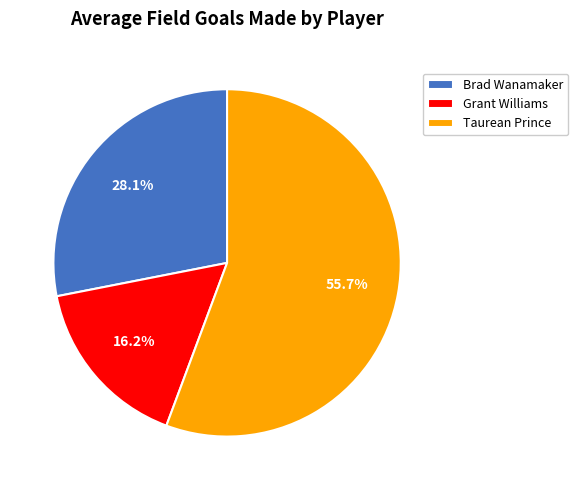

Which category accounts for the majority?

Taurean Prince